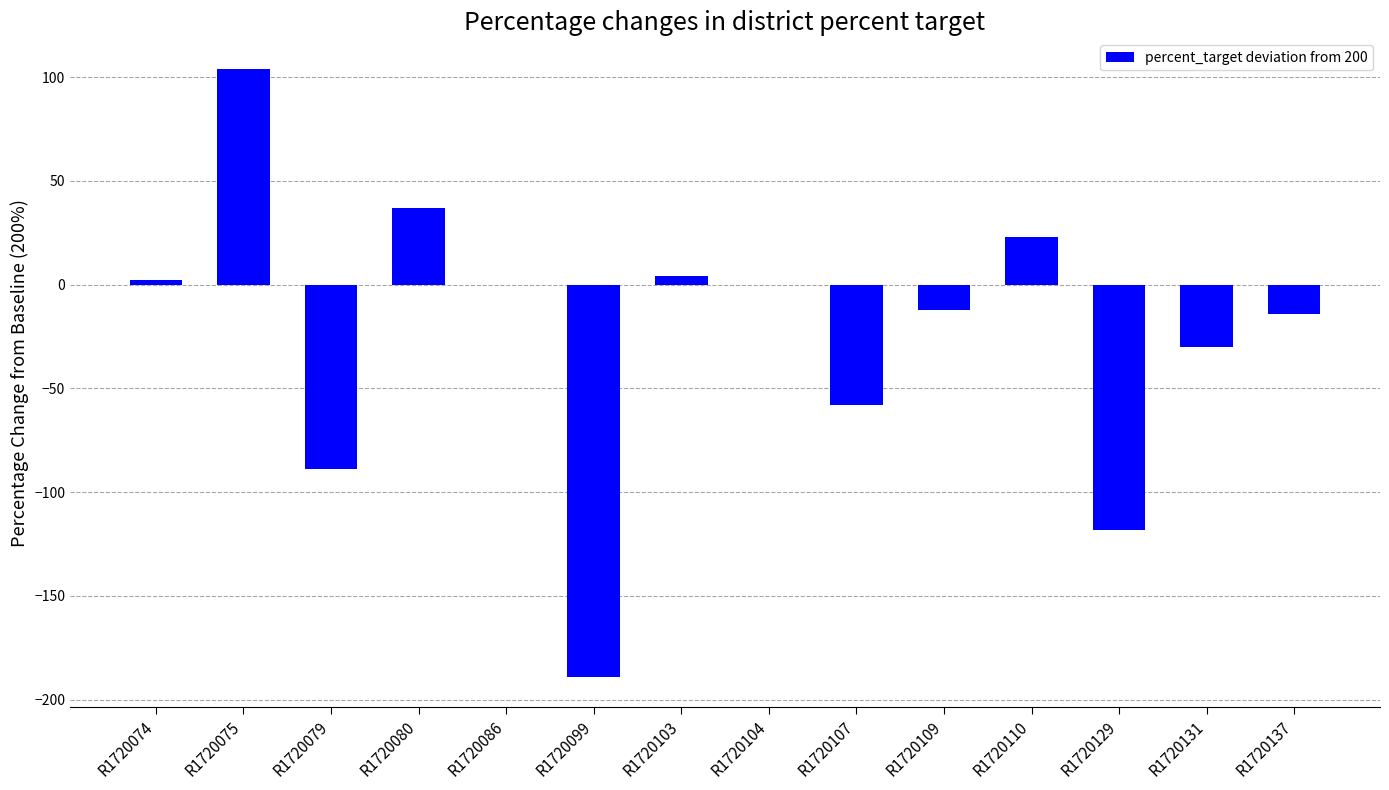

What is the sum of all values?

-340